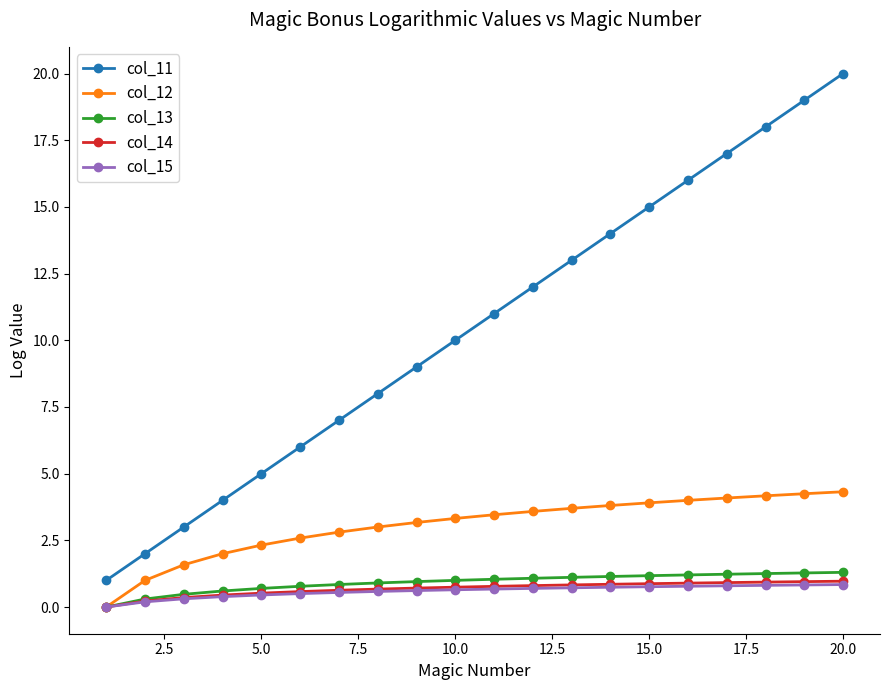

What is the lowest value of the col_11 series?

1.0